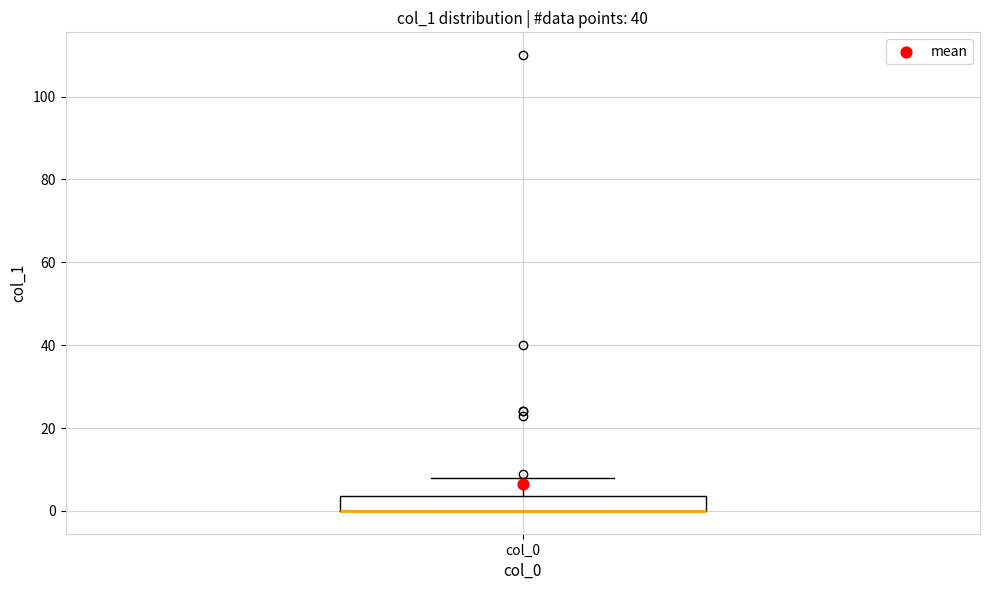

Where is the upper edge of the box for col_0 on the y-axis? The values are not printed on the chart, so give them approximately, as read against the axis.

4